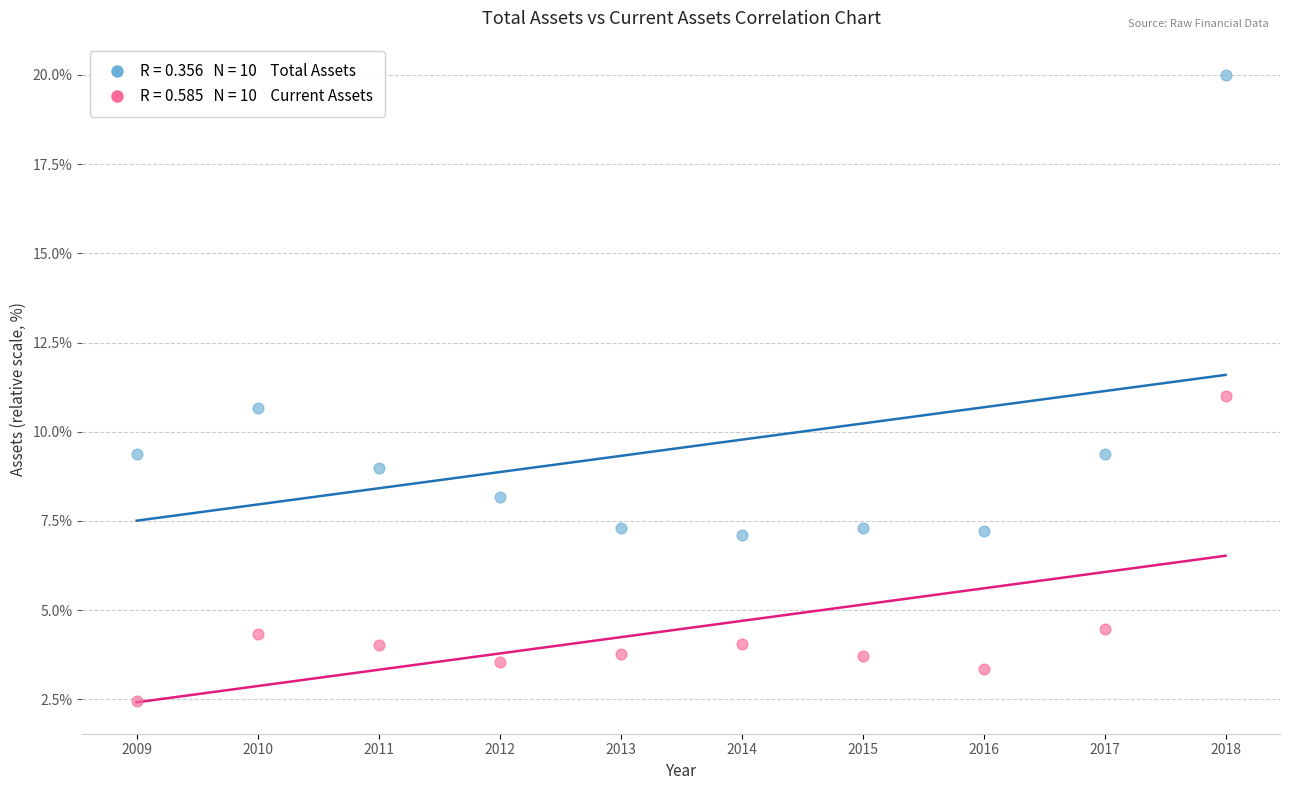

Across all data points, what is the range of Y values (max minus min)?

17.6